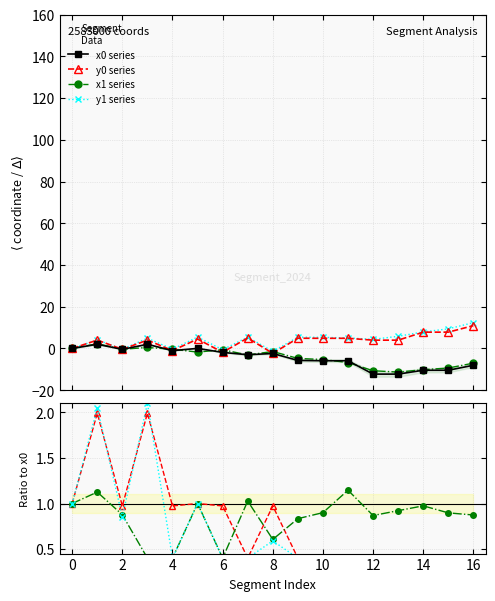

Does the chart display data point markers on the line(s)?

Yes